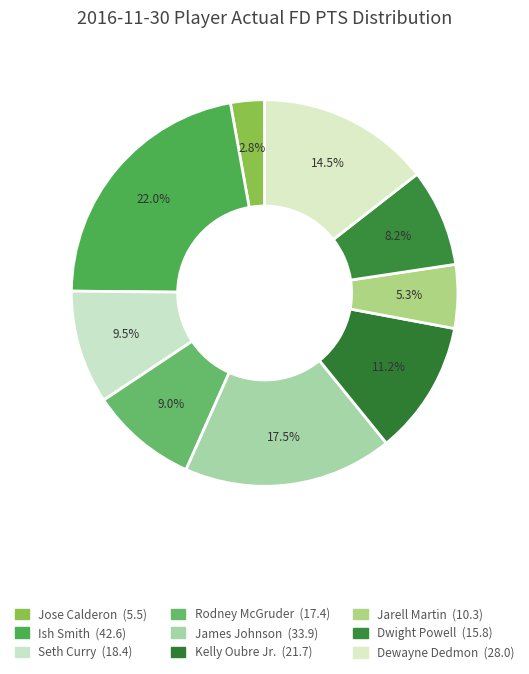

Is there any slice that represents more than half of the pie?

No